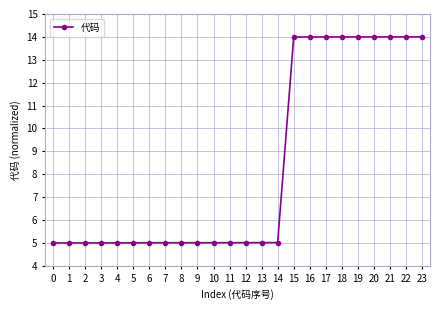

What is the value of the 15th point from the left?

5.0